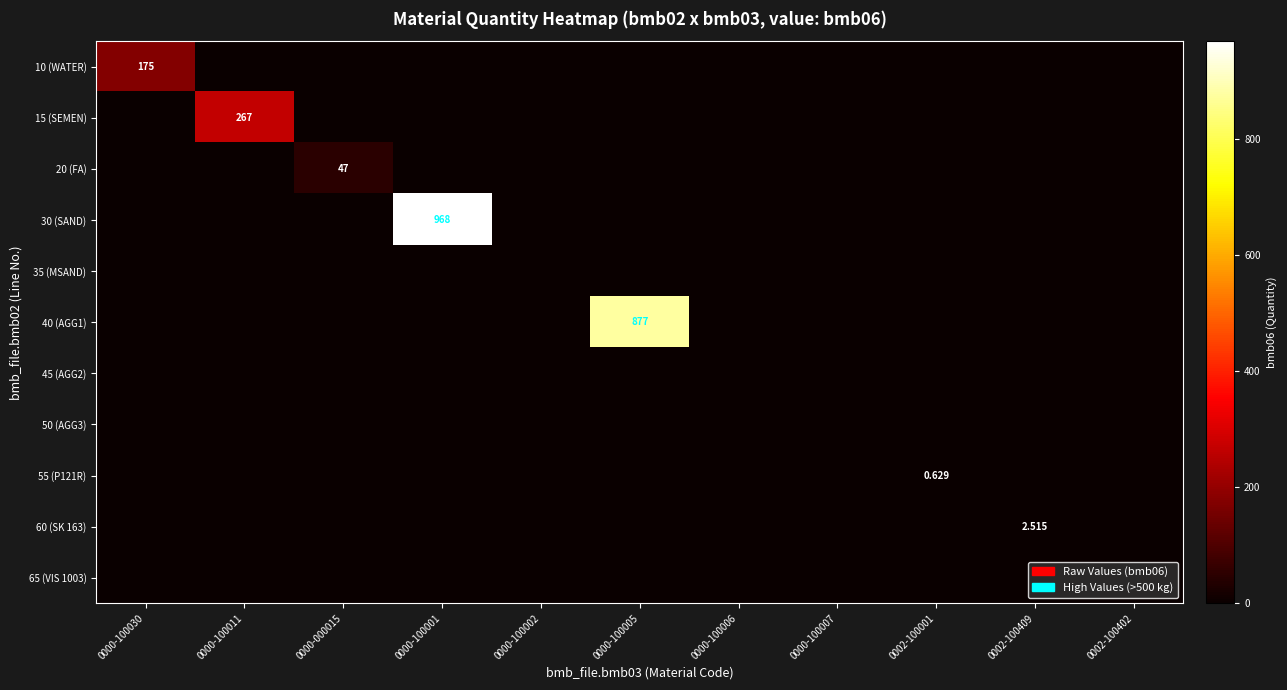

Which series has the largest range (max minus min)?

30 (SAND)